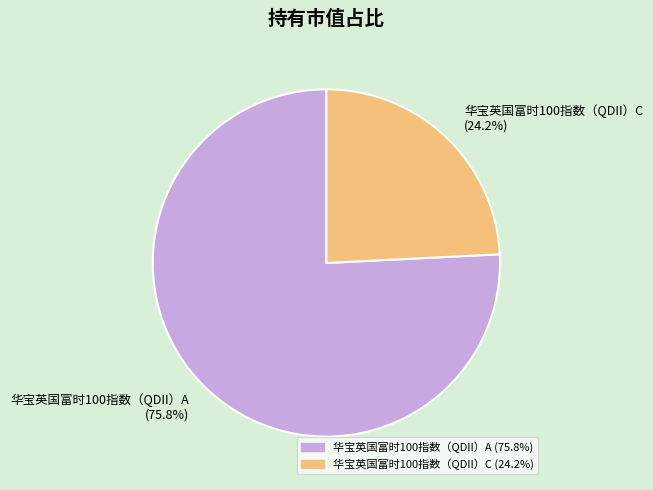

How much of the chart is everything except 华宝英国富时100指数（QDII）A?

24.2%